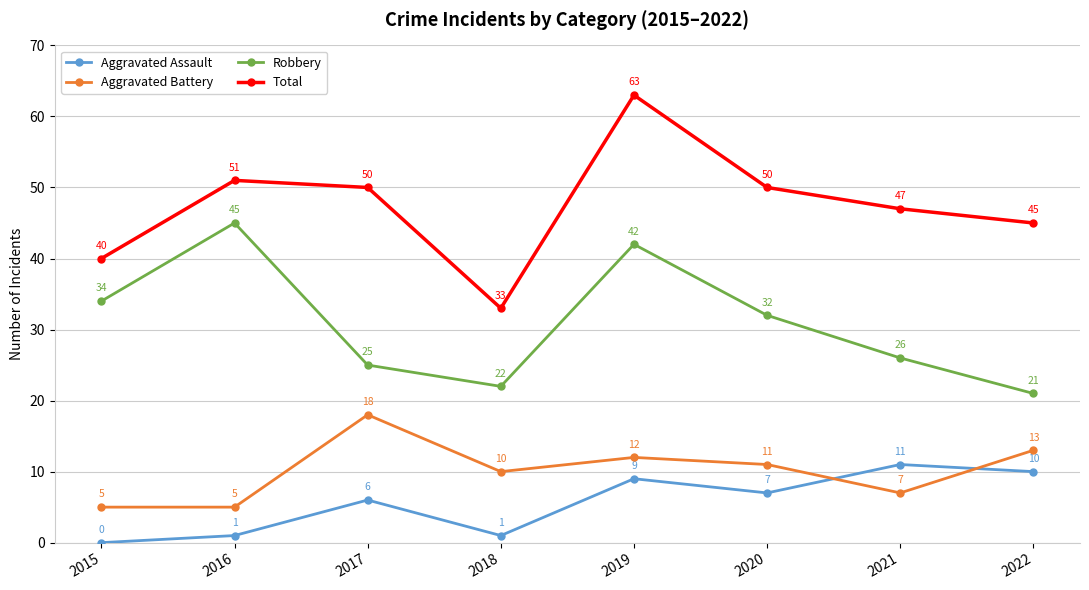

How many distinct data groups are displayed?

4